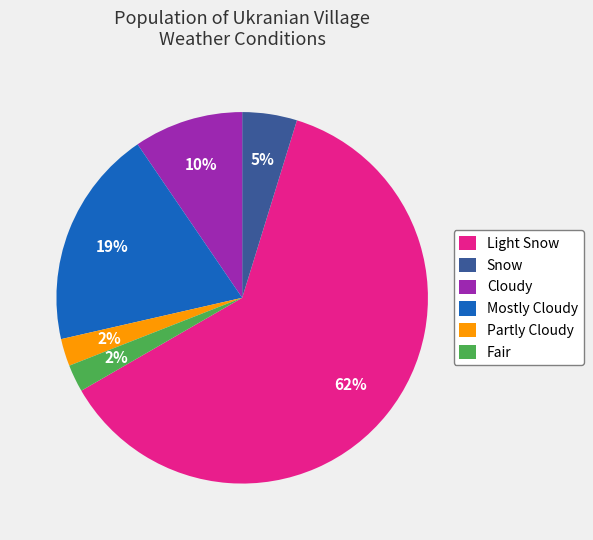

What percentage is the Snow slice, to the nearest percent?

5%